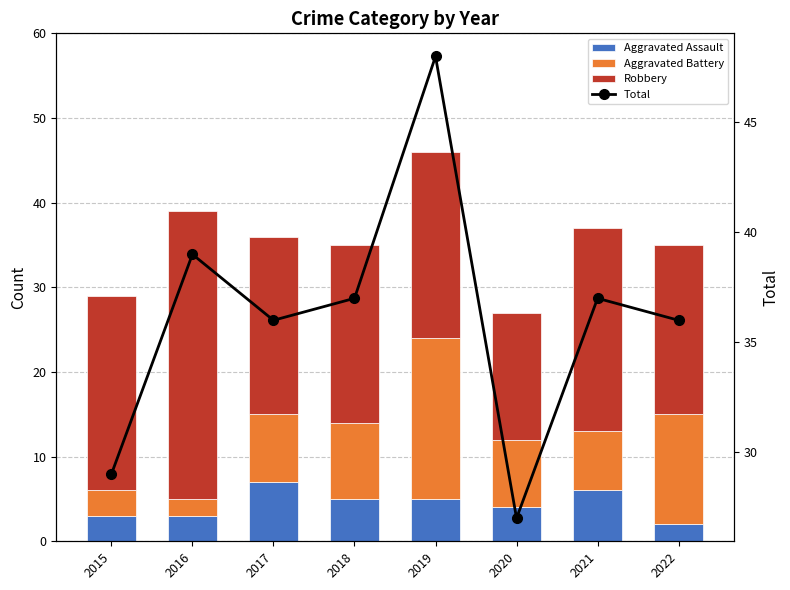

The Total series shows 48 at 2019. True or false?

True